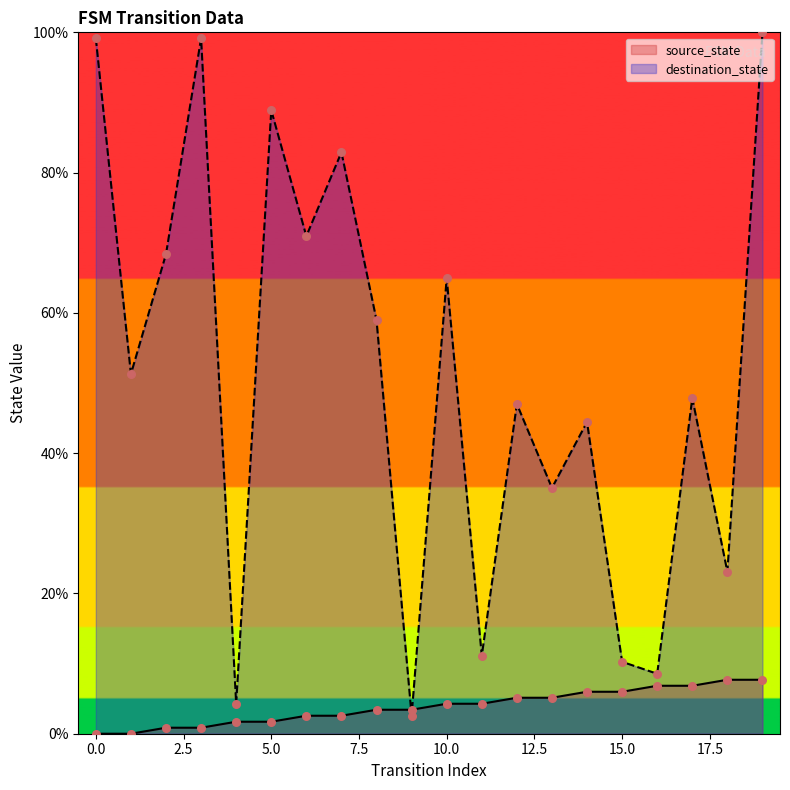

Is the value of source_state at 8 greater than the value of destination_state at 11?

No